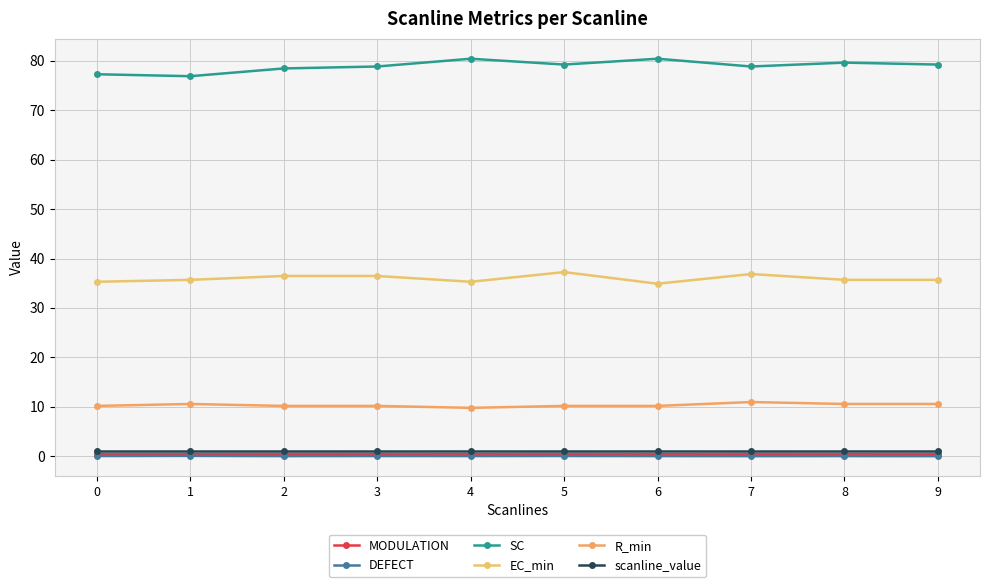

How many categories are shown in the chart?

10